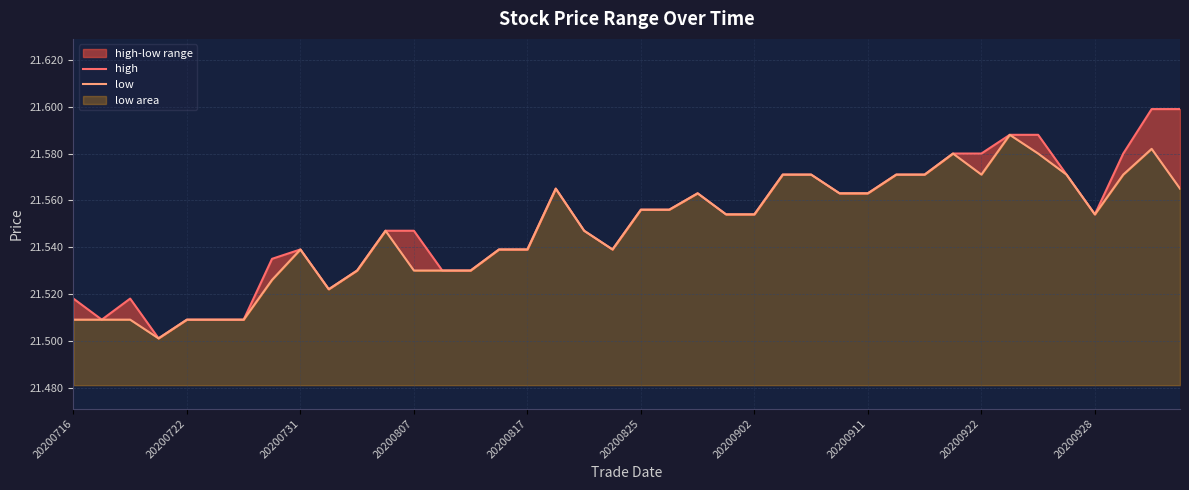

At which label does high reach its peak?

38